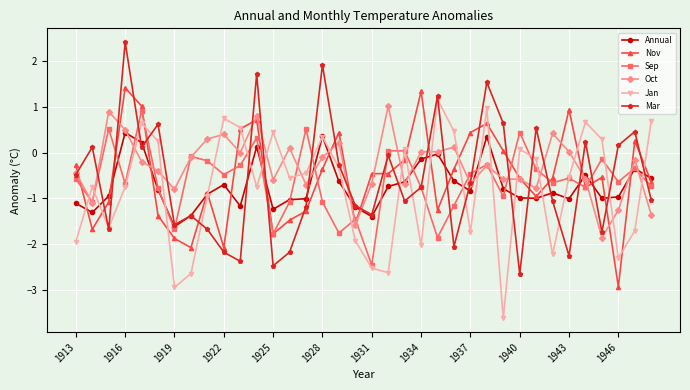

What is the sum of all Mar values?

-21.6